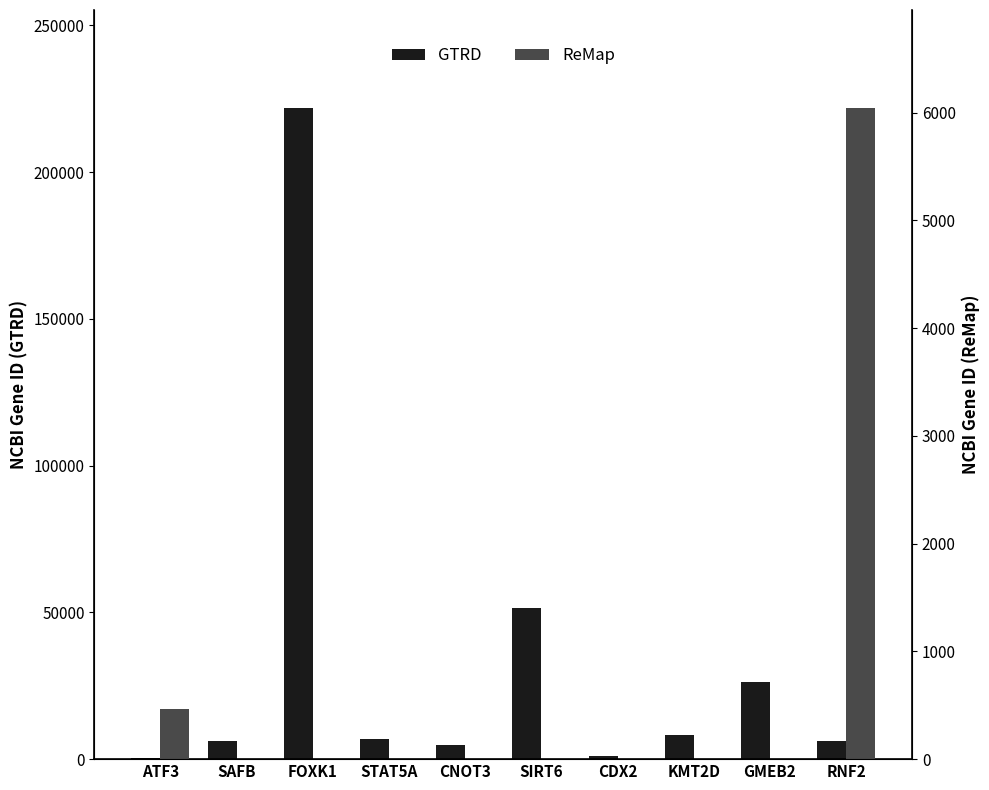

Where is ReMap nearest to the value 3022?

ATF3